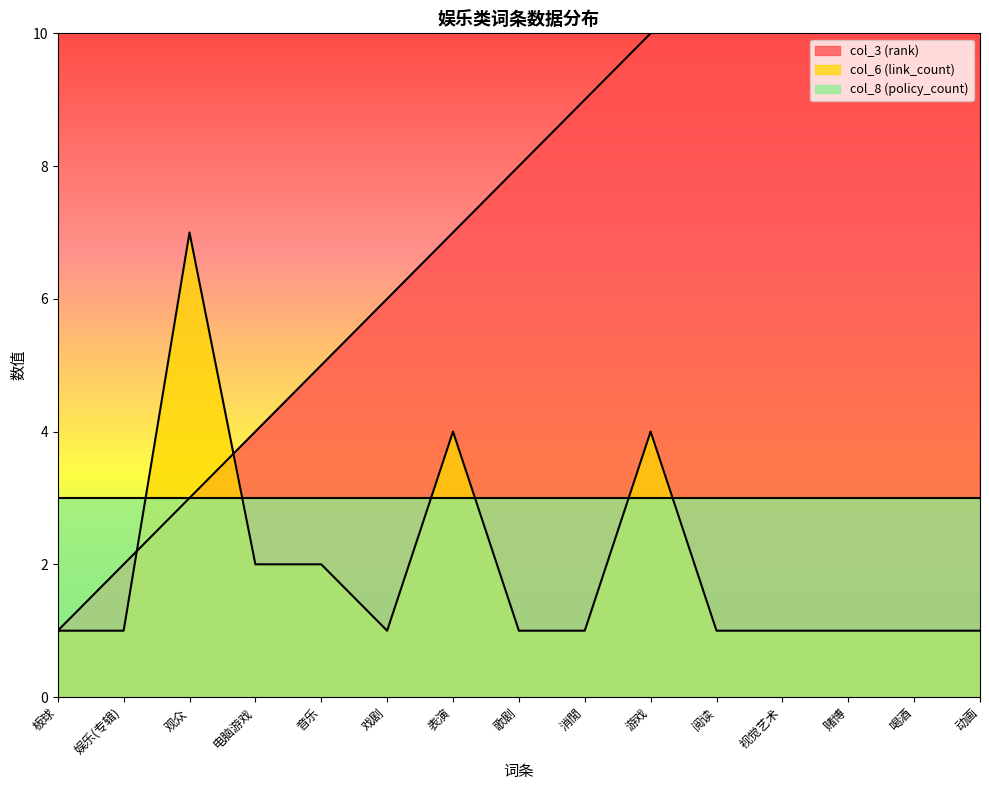

Rank the categories by col_6 (link_count) value from lowest to highest.

板球, 娱乐(专辑), 戏剧, 歌剧, 消閒, 阅读, 视觉艺术, 赌博, 喝酒, 动画, 电脑游戏, 音乐, 表演, 游戏, 观众